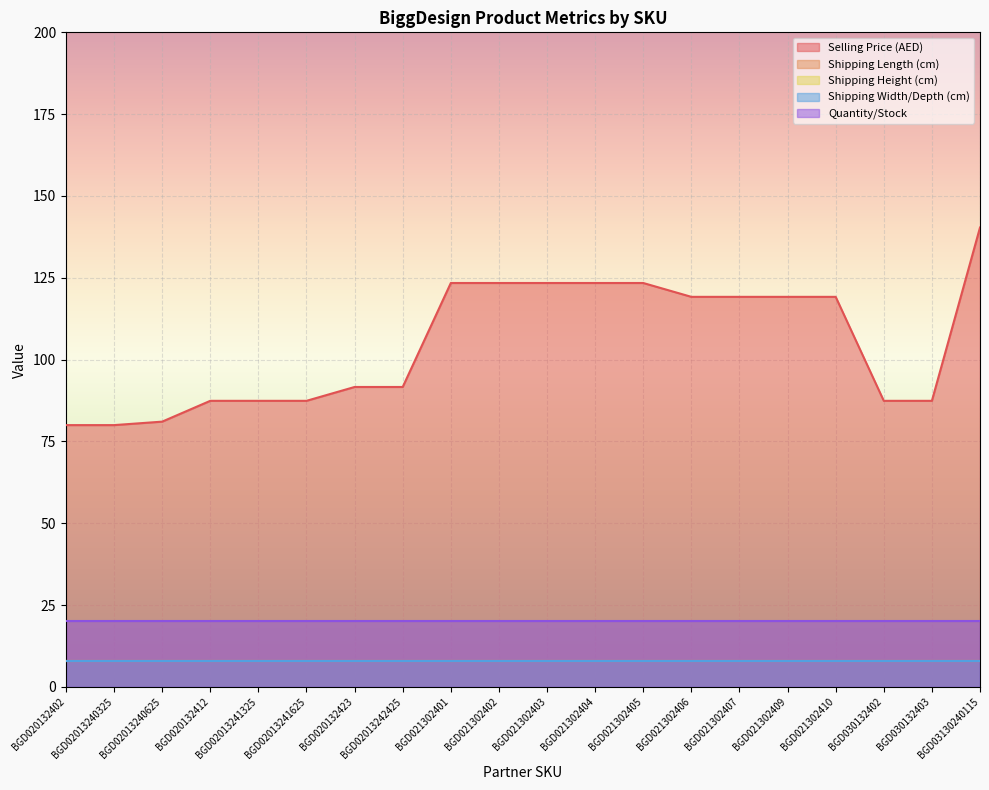

What is the average value of the Quantity/Stock series?

20.0